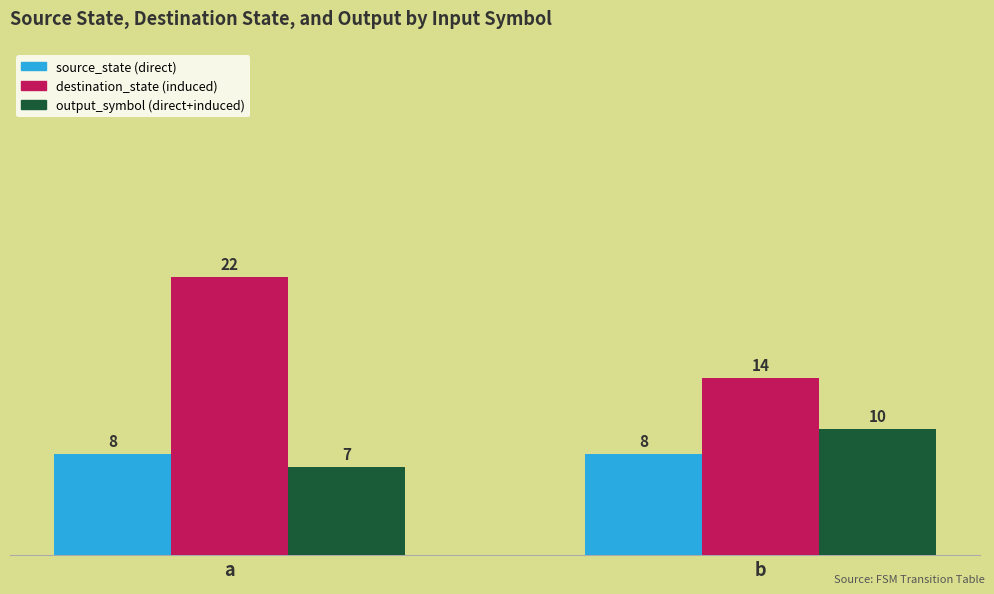

True or false: output_symbol (direct+induced) has a value of 17 at b.

False